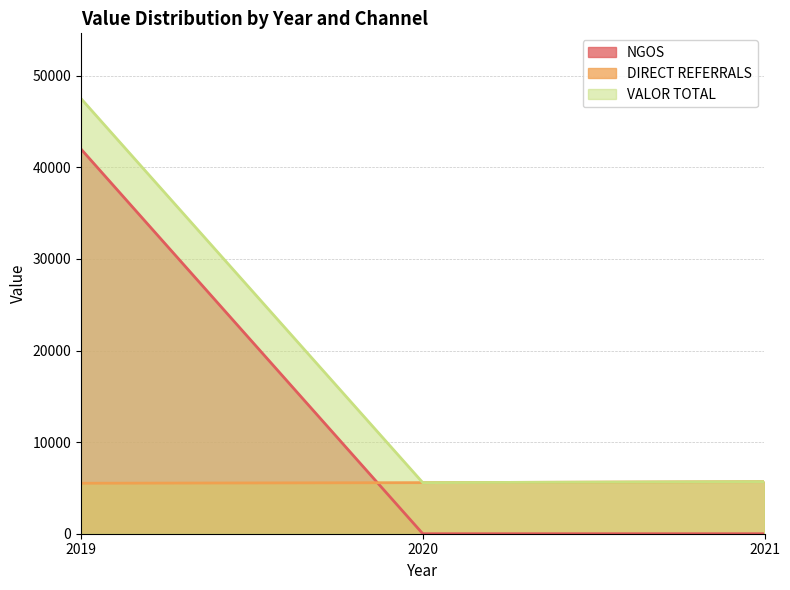

At which category is the sum across all series the highest?

2019